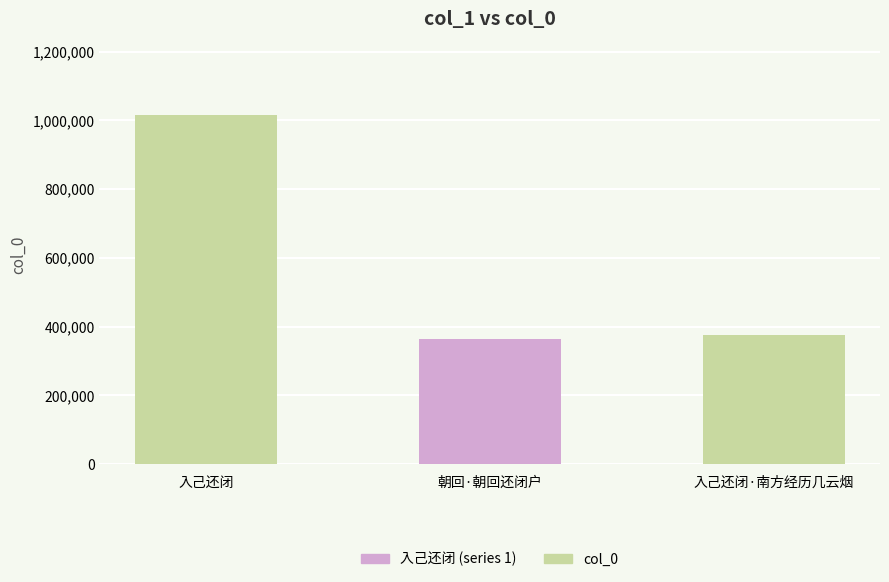

Is it true that the value at 入己还闭 is 404232?

False